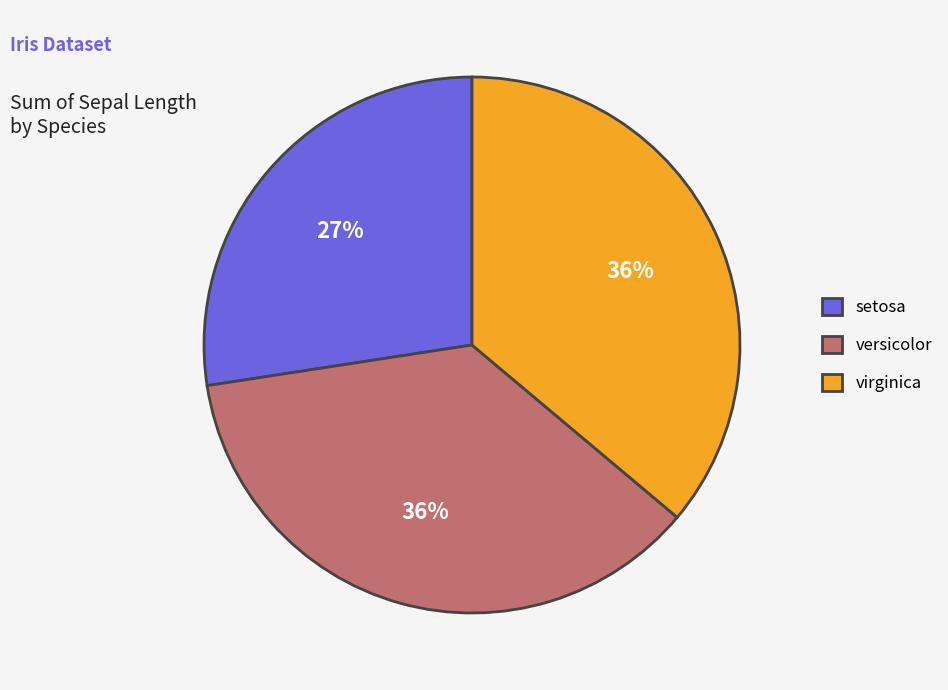

Is setosa the majority of the pie?

No